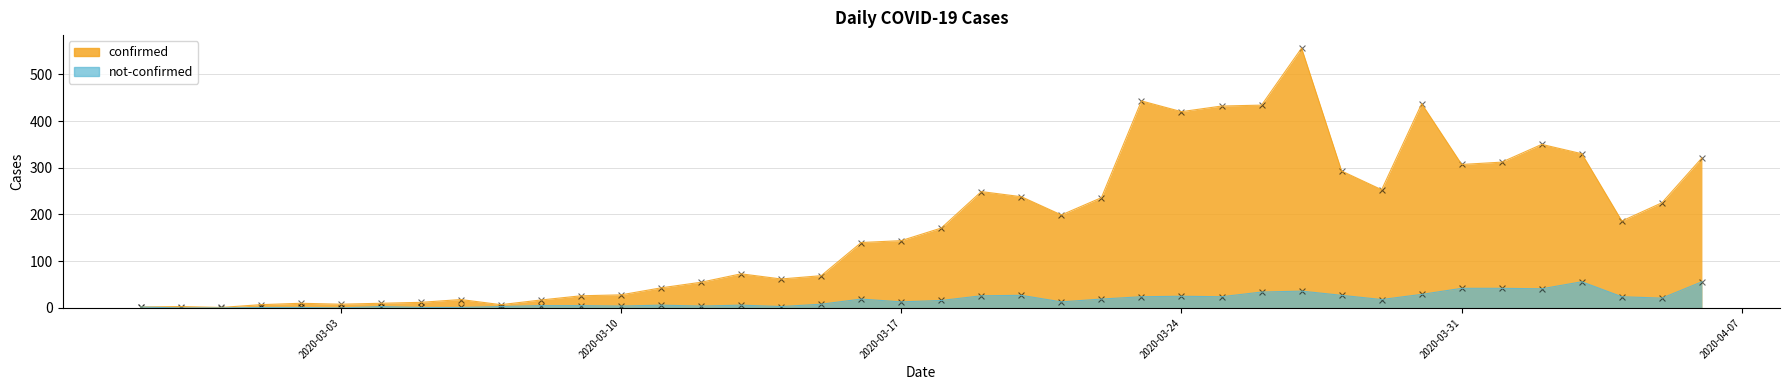

Is the value of confirmed at 2020-03-01 greater than the value of not-confirmed at 2020-03-22?

No